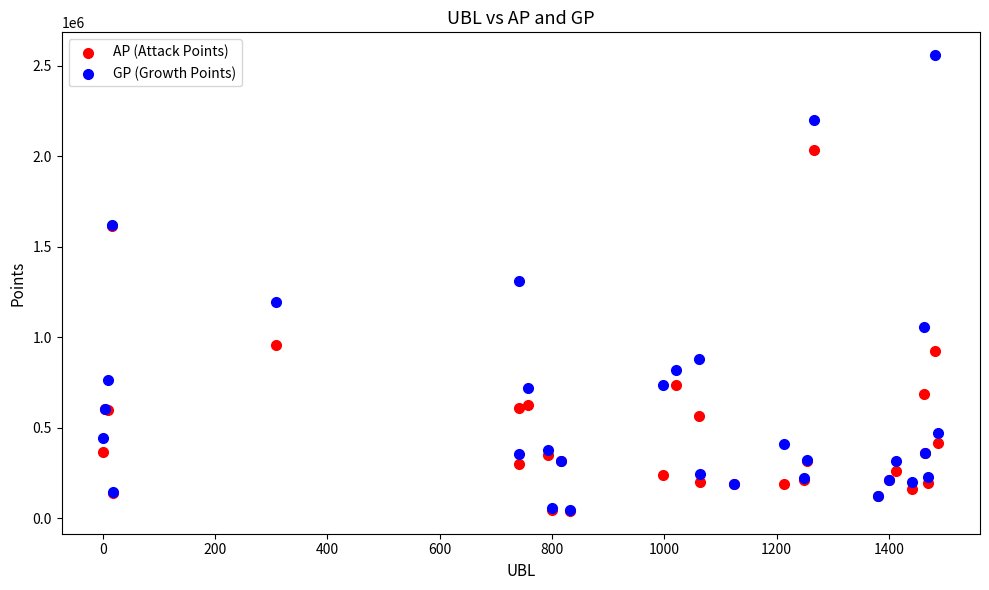

What are all the series names shown in the legend?

AP (Attack Points), GP (Growth Points)